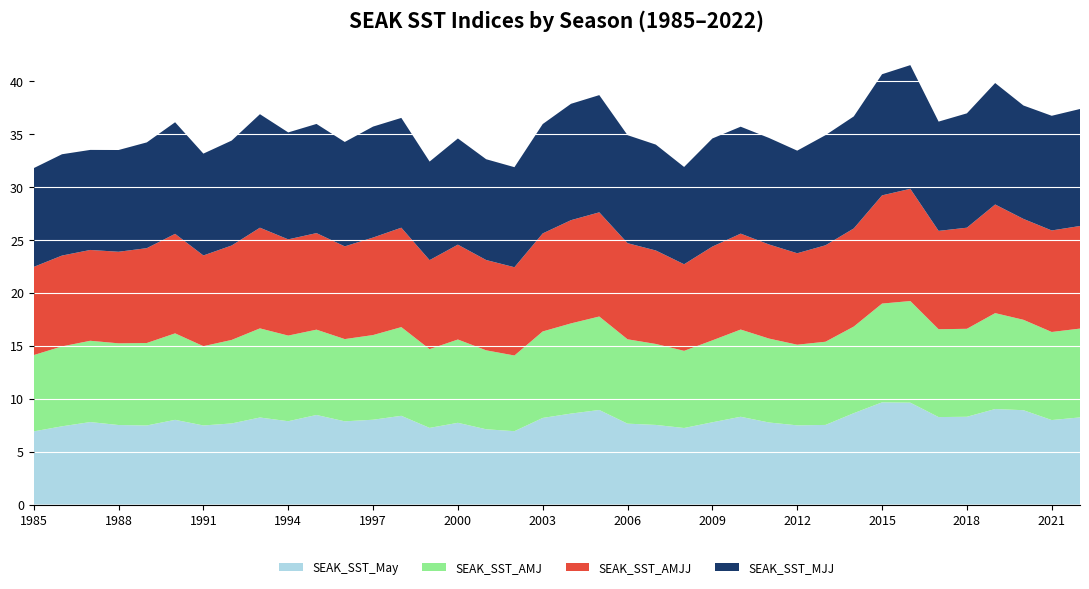

Reading right to left, what are all the values shown in this chart?

SEAK_SST_May: 8.2	8.0	8.9	9.0	8.3	8.2	9.6	9.6	8.6	7.5	7.5	7.7	8.3	7.8	7.2	7.5	7.6	8.9	8.6	8.2	6.9	7.1	7.7	7.2	8.4	8.0	7.8	8.4	7.9	8.2	7.7	7.5	8.0	7.5	7.5	7.8	7.4	6.9
SEAK_SST_AMJ: 8.4	8.3	8.5	9.1	8.3	8.3	9.6	9.3	8.2	7.8	7.6	7.9	8.2	7.7	7.3	7.6	8.0	8.8	8.5	8.2	7.1	7.5	7.9	7.4	8.4	8.0	7.8	8.1	8.1	8.4	7.9	7.5	8.2	7.8	7.7	7.7	7.5	7.2
SEAK_SST_AMJJ: 9.7	9.6	9.5	10.2	9.5	9.3	10.6	10.2	9.3	9.1	8.6	8.9	9.1	8.8	8.2	8.8	9.1	9.8	9.7	9.2	8.3	8.5	8.9	8.4	9.4	9.2	8.8	9.1	9.1	9.5	8.9	8.6	9.4	8.9	8.6	8.6	8.6	8.3
SEAK_SST_MJJ: 11.0	10.8	10.7	11.5	10.8	10.3	11.7	11.4	10.6	10.4	9.7	10.1	10.1	10.2	9.2	10.0	10.2	11.1	11.0	10.3	9.4	9.5	10.0	9.3	10.4	10.5	9.8	10.3	10.1	10.7	9.9	9.6	10.5	10.0	9.6	9.4	9.6	9.3